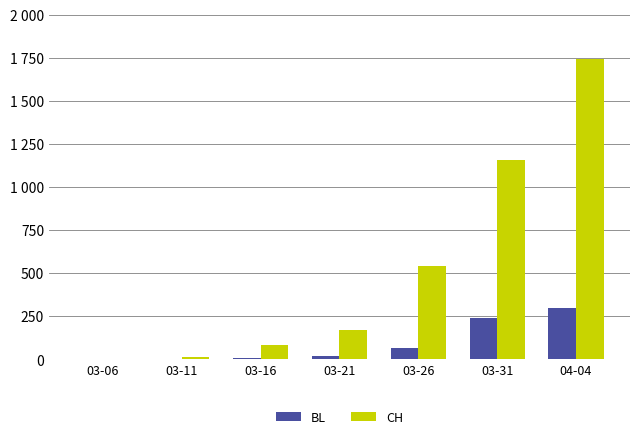

What is the smallest value displayed?

1